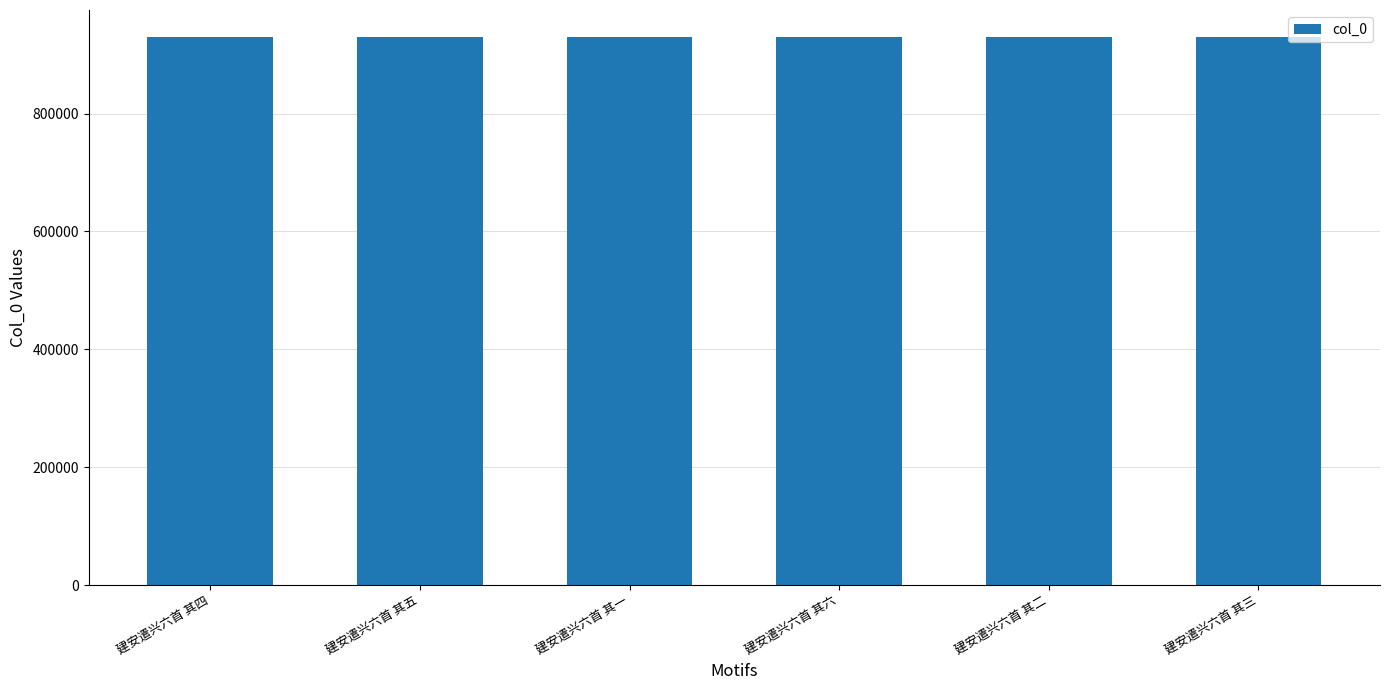

What value does the data have at 建安遣兴六首 其三?

929198